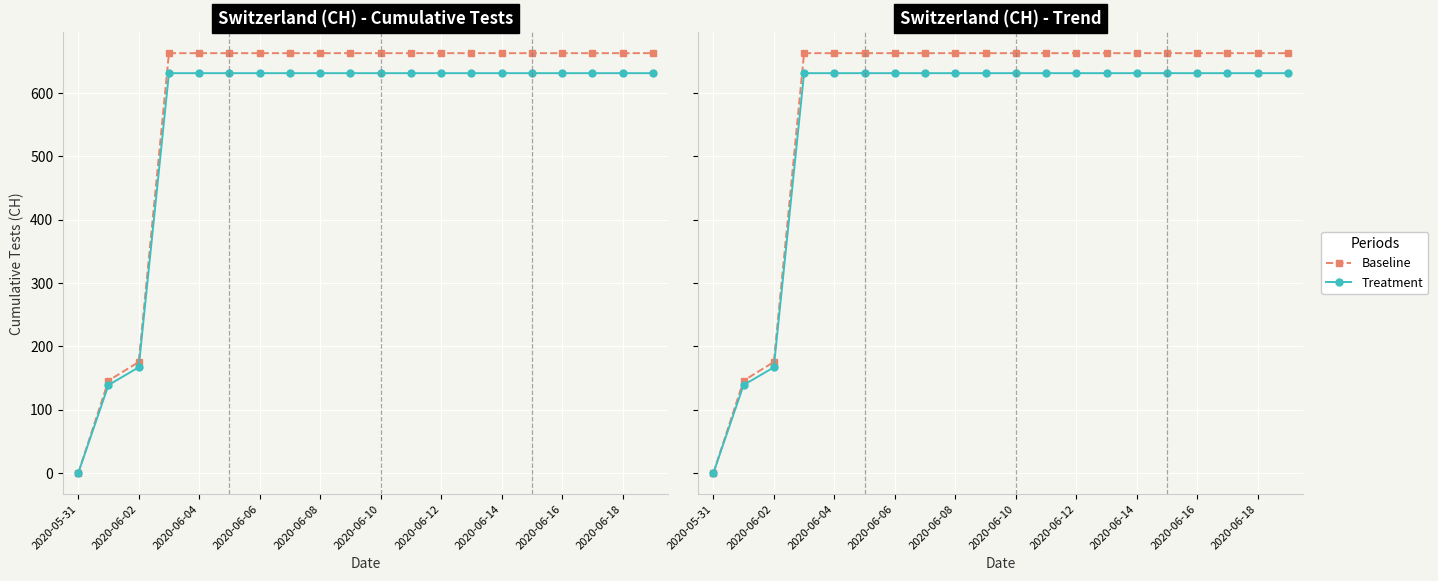

True or false: Treatment and Baseline intersect in this chart.

False